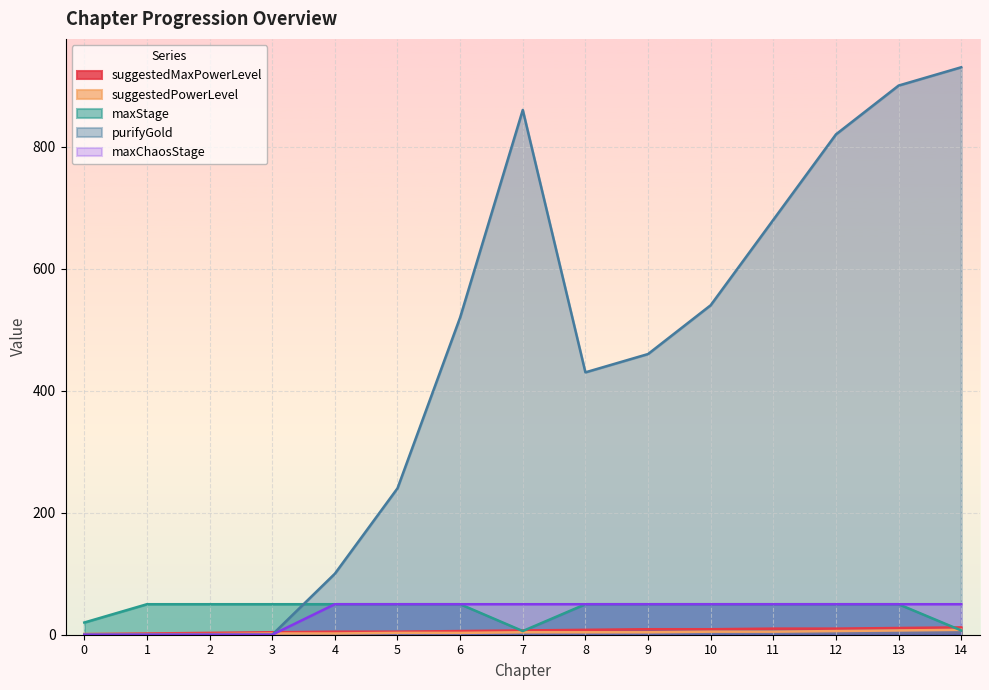

Reading left to right, what are all the values shown in this chart?

suggestedMaxPowerLevel|Int: 1	2	3	4	5	5	6	7	8	9	9	10	10	11	12
suggestedPowerLevel|Int: 1	1	1	2	2	3	3	4	4	4	5	5	6	7	8
maxStage|Int: 20	50	50	50	50	50	50	6	50	50	50	50	50	50	7
purifyGold|Int: 0	0	0	0	100	240	520	860	430	460	540	680	820	900	930
maxChaosStage|Int: 0	0	0	0	50	50	50	50	50	50	50	50	50	50	50